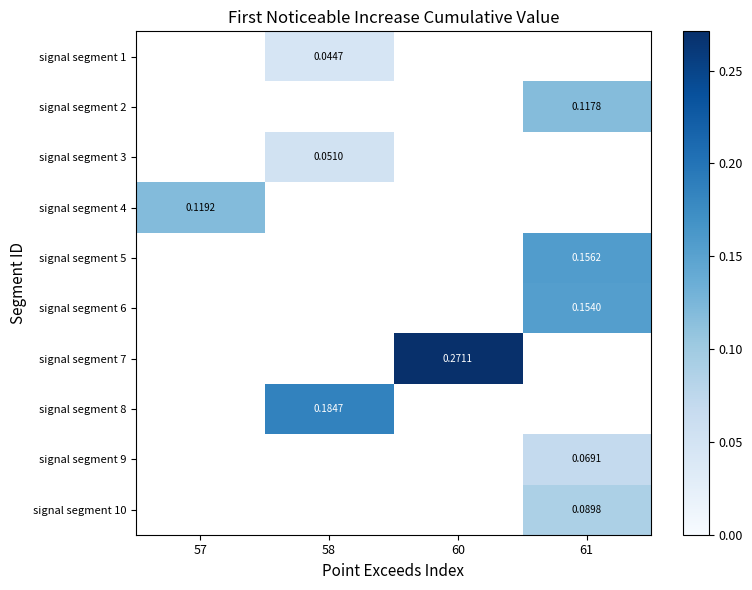

Where is signal segment 4 nearest to the value 0?

57